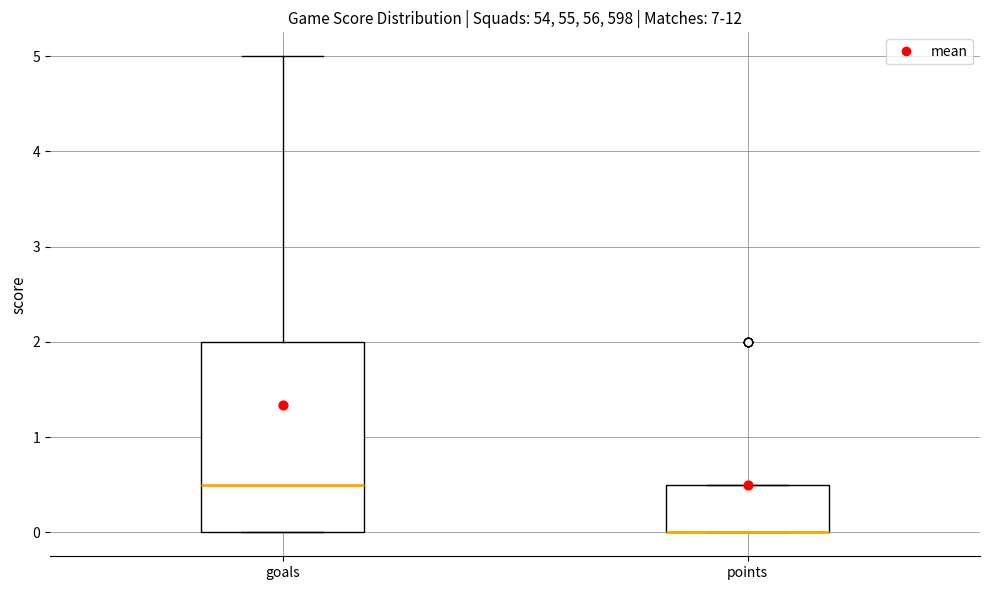

Where does the upper whisker of the box for goals end on the y-axis? The values are not printed on the chart, so give them approximately, as read against the axis.

5.0